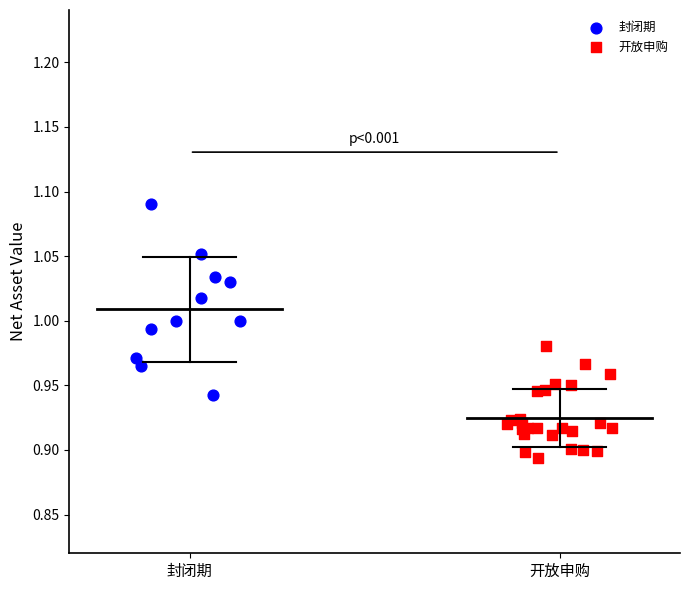

Which series reaches the minimum Y coordinate?

开放申购